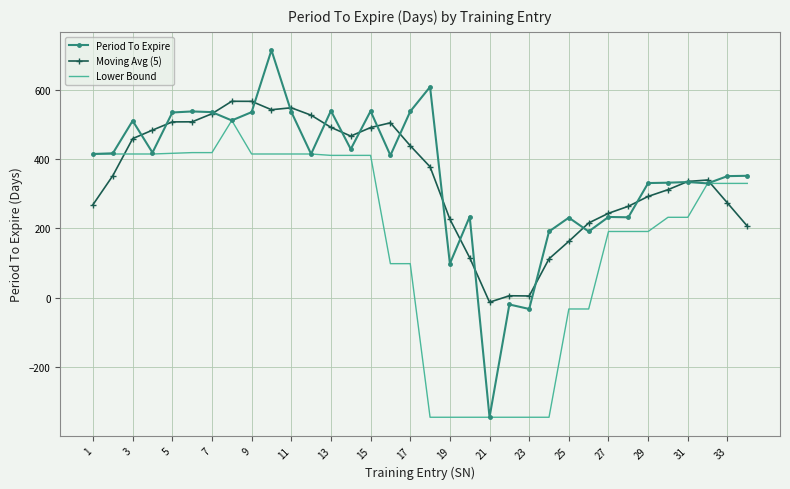

List the series in order of their peak value, lowest first.

Lower Bound, Moving Avg (5), Period To Expire